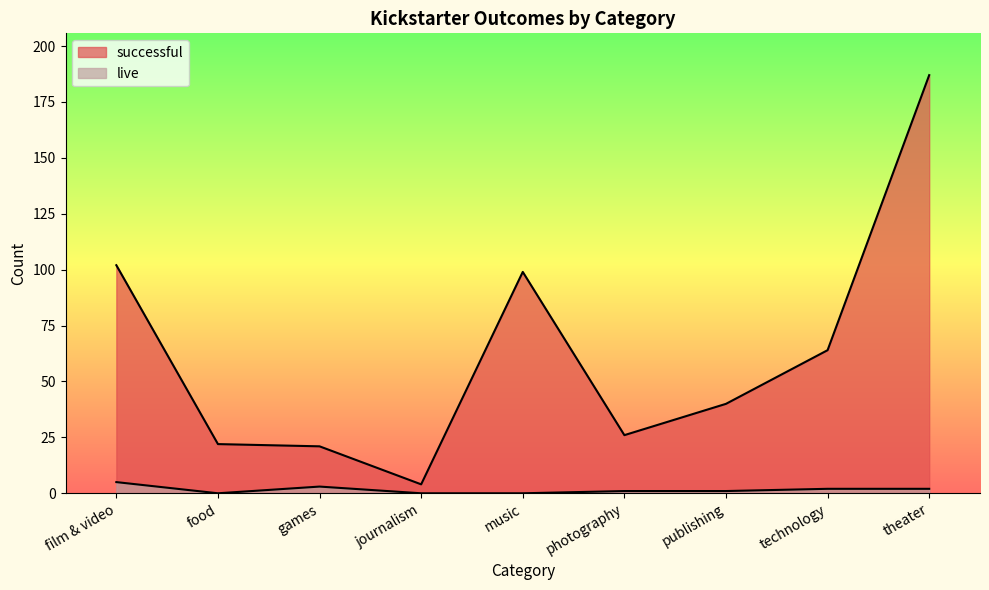

At which category does the chart reach its peak across all series?

theater